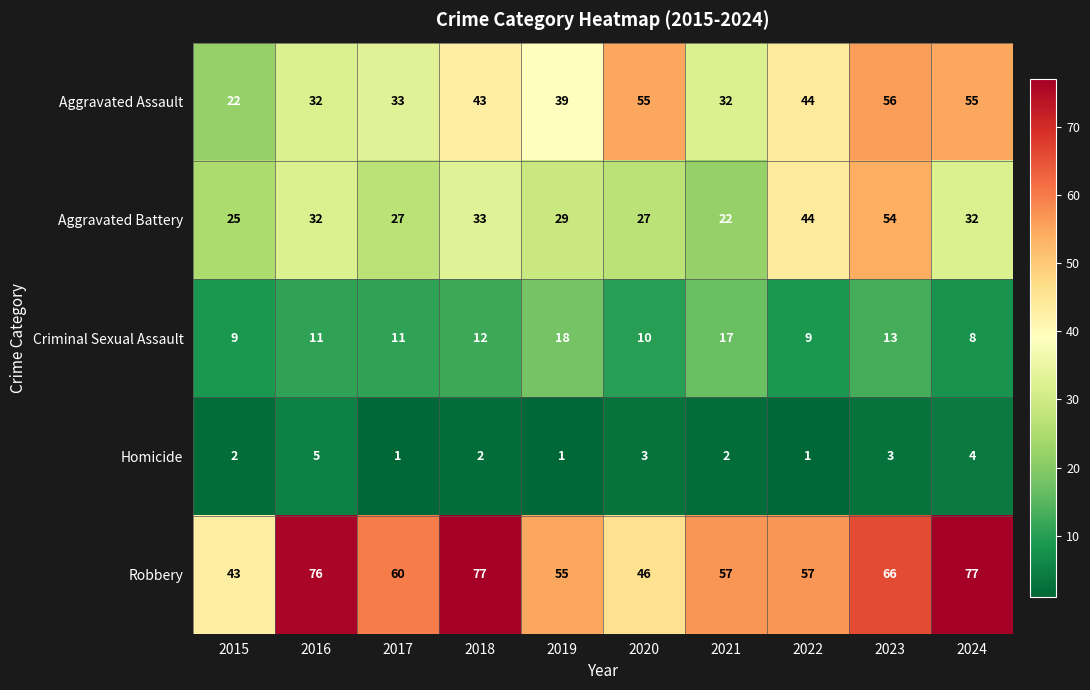

How many Homicide values are between 1 and 3?

8